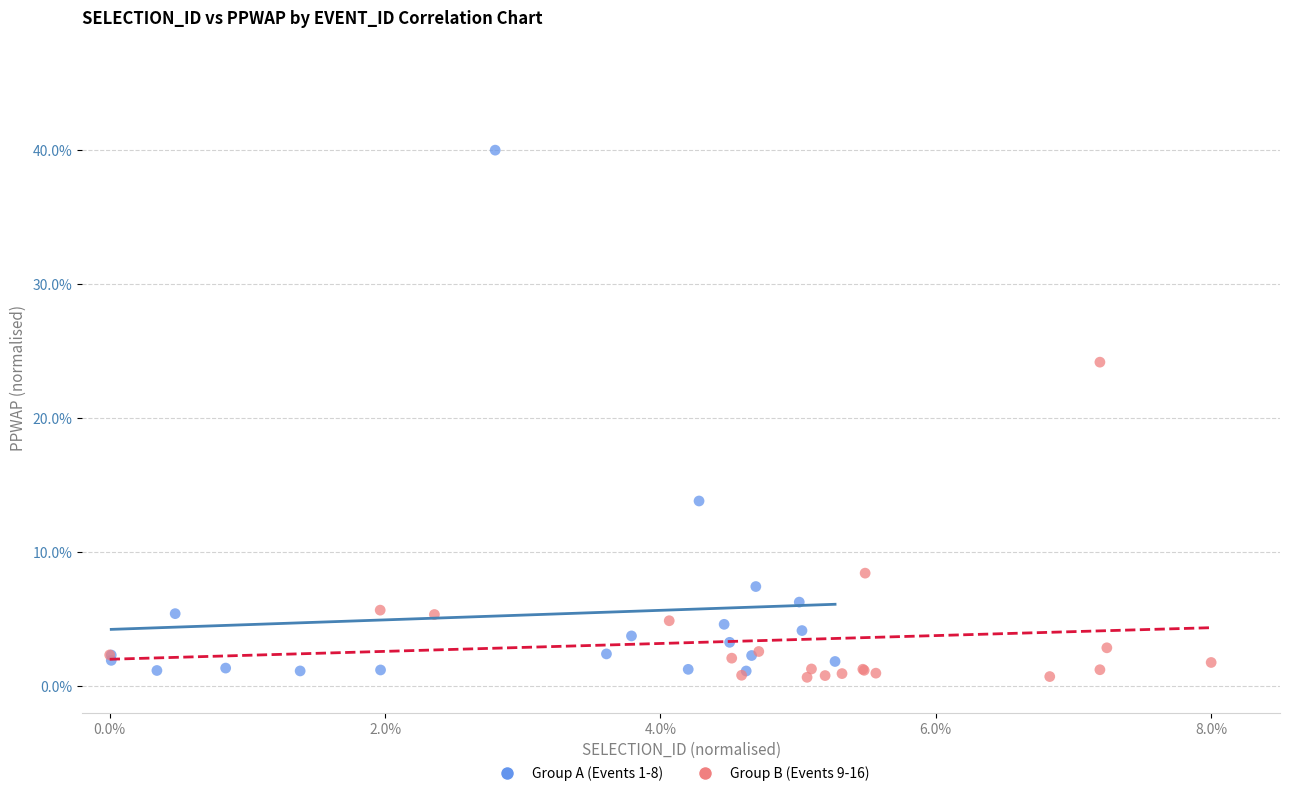

Which series has the widest spread of Y values?

Group A (Events 1-8)